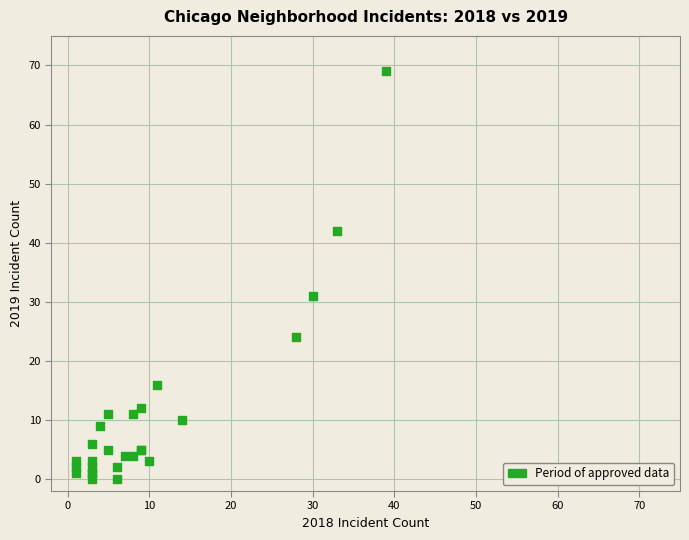

What Y value in the scatter plot is closest to 34?

31